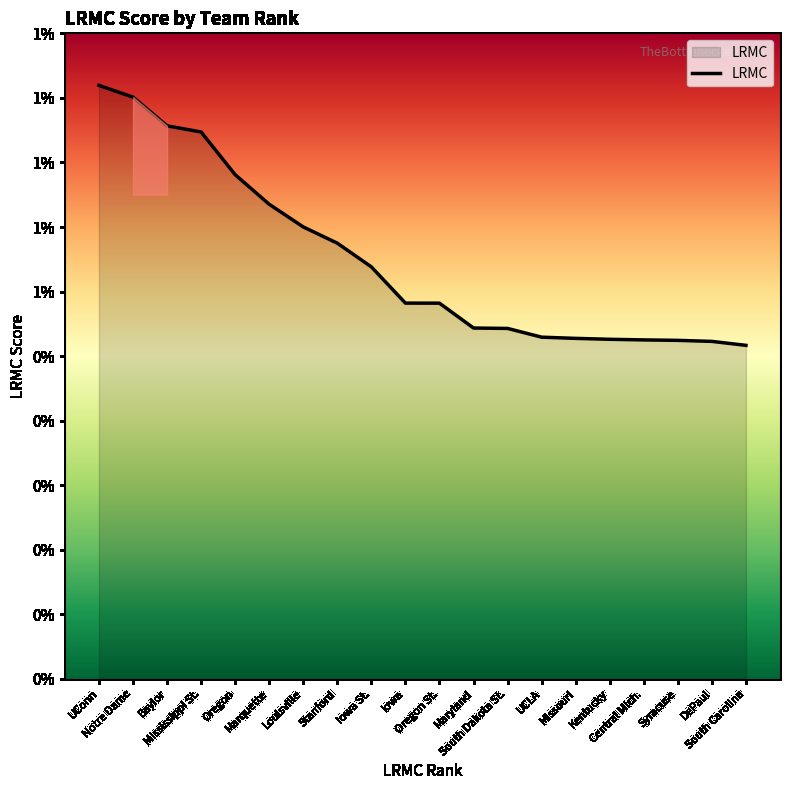

What position from the left is Mississippi St.?

4